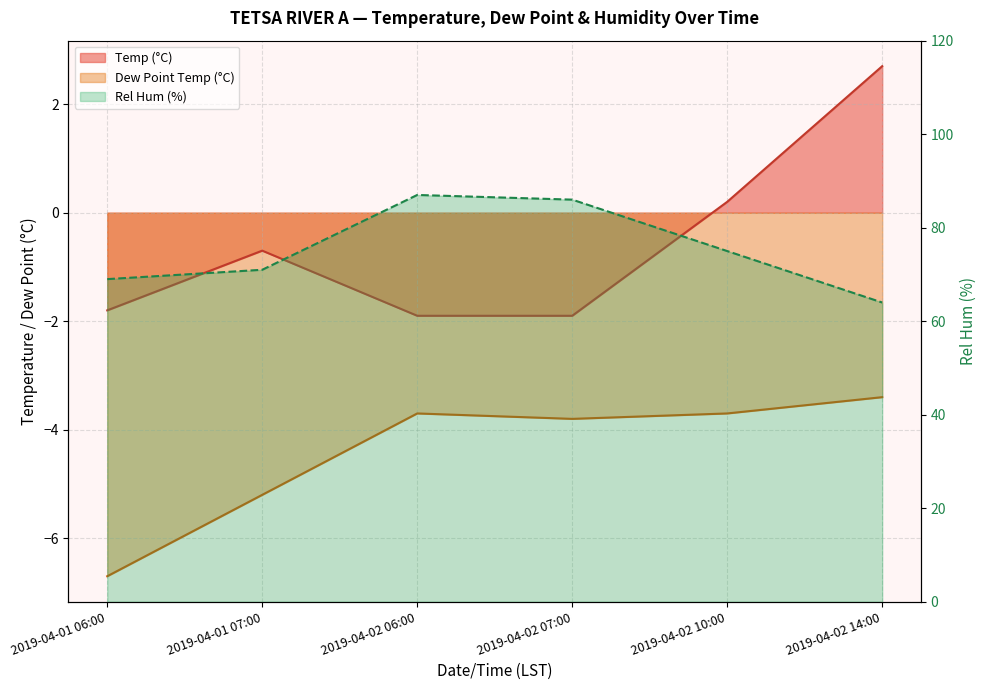

True or false: Temp (°C) has a value of -1.0 at 2019-04-01 07:00.

False